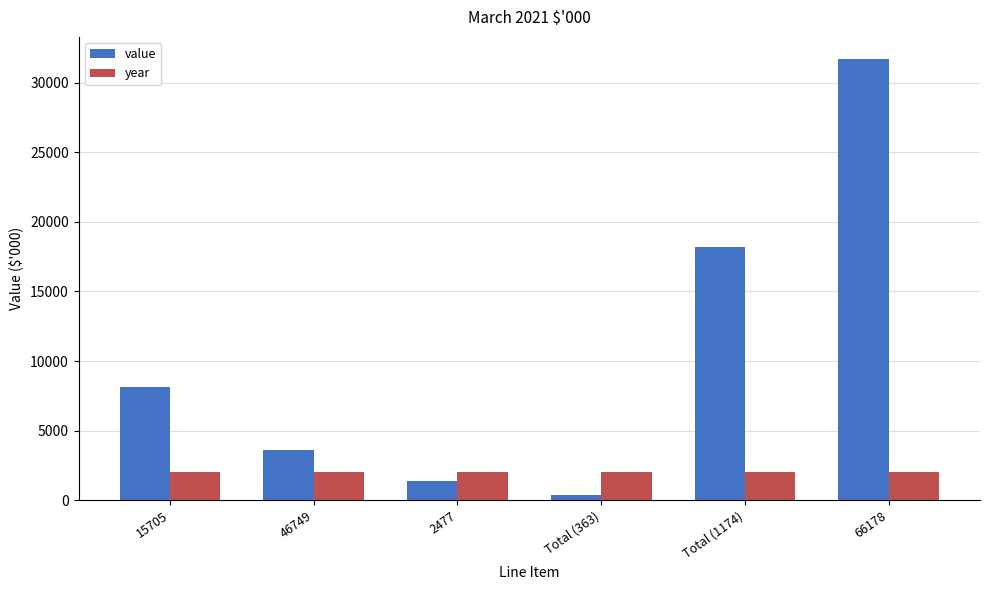

What is the total value across all series at Total (363)?

2384